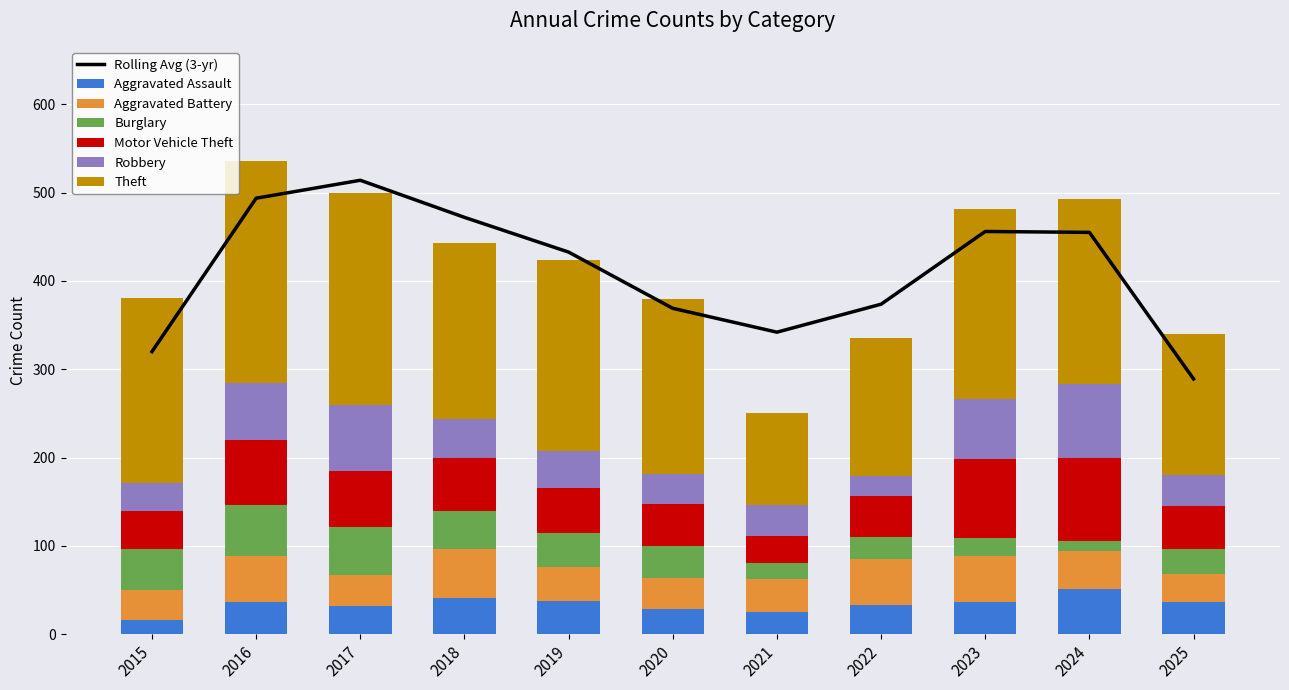

List the labels in order of Aggravated Battery value, largest first.

2018, 2016, 2022, 2023, 2024, 2019, 2021, 2020, 2017, 2015, 2025